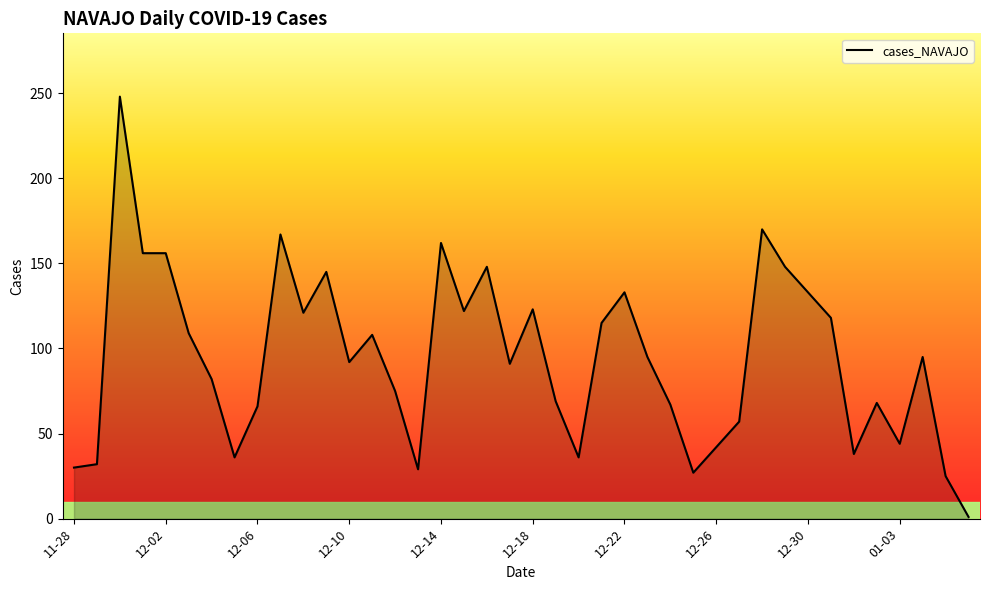

What is the greatest value displayed?

248